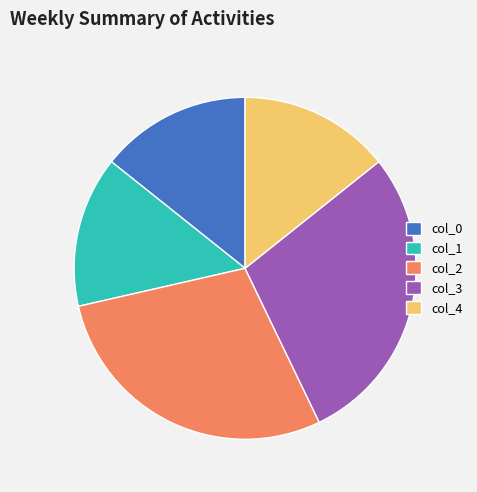

Do col_4 and col_3 together represent more than half of the pie?

No